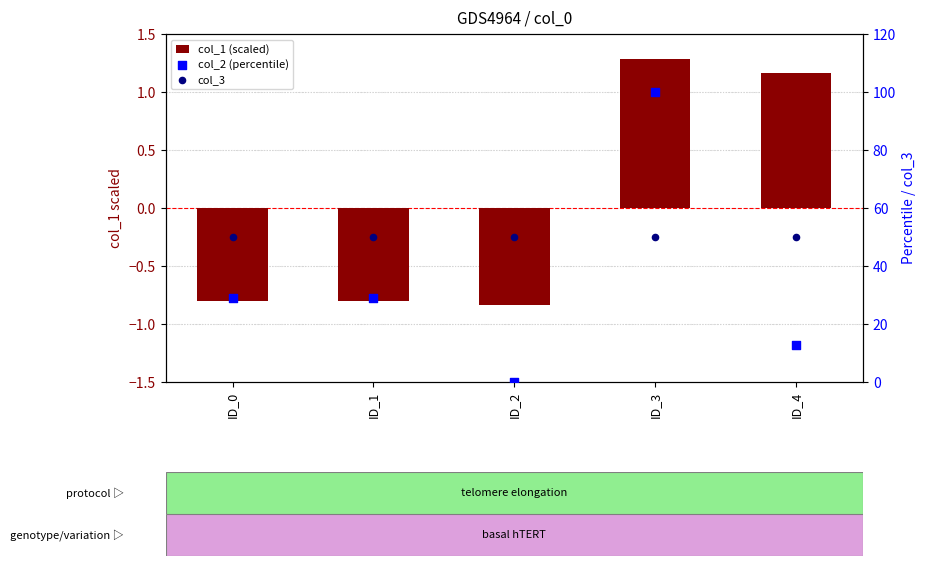

Which series reaches the minimum Y coordinate?

col_1 (scaled)